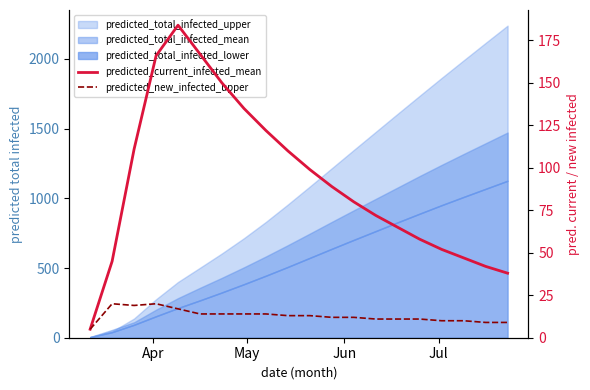

What position from the right is May?

19